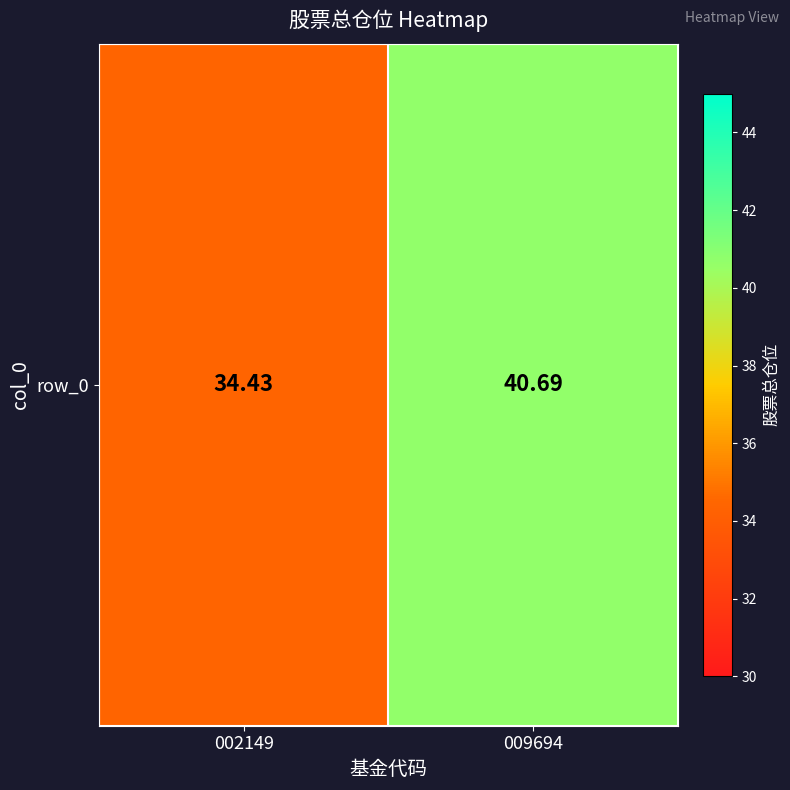

Which label corresponds to the smallest value in the chart?

002149